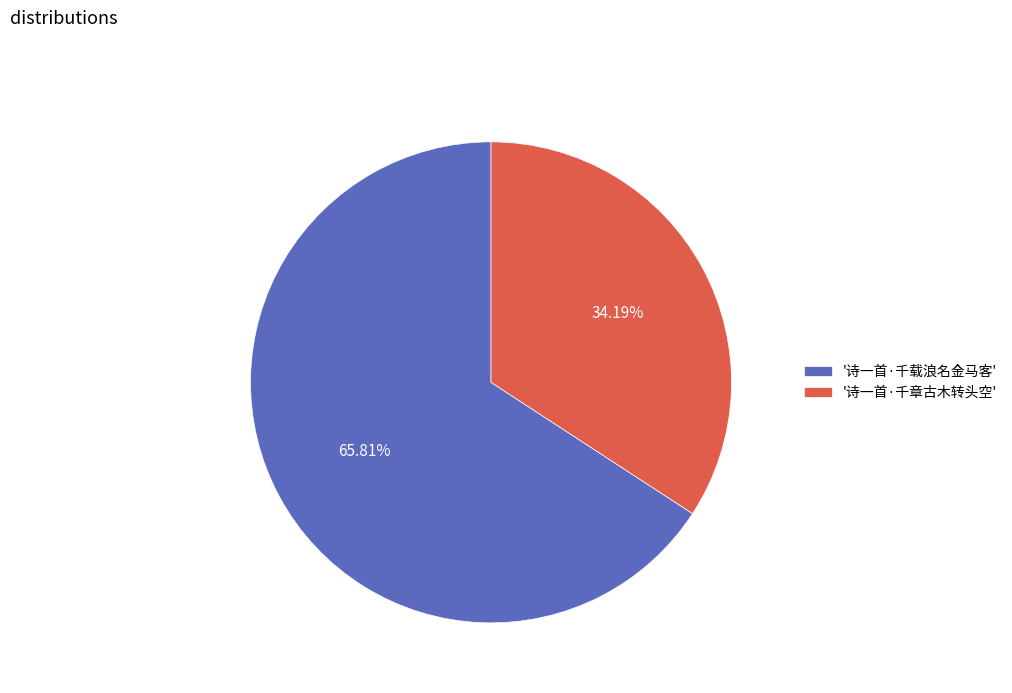

Between '诗一首·千章古木转头空' and '诗一首·千载浪名金马客', which is larger?

'诗一首·千载浪名金马客'